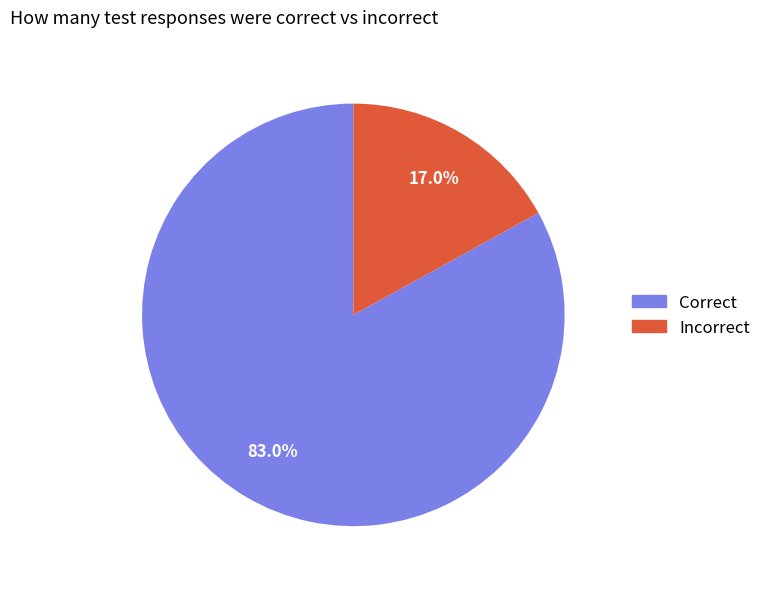

The Incorrect slice represents 5% of the pie. True or false?

False